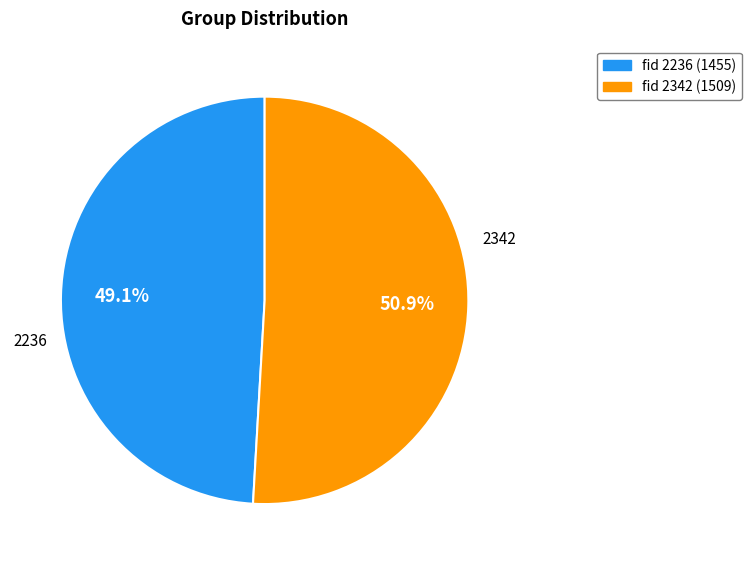

Is there a majority slice in this chart?

Yes